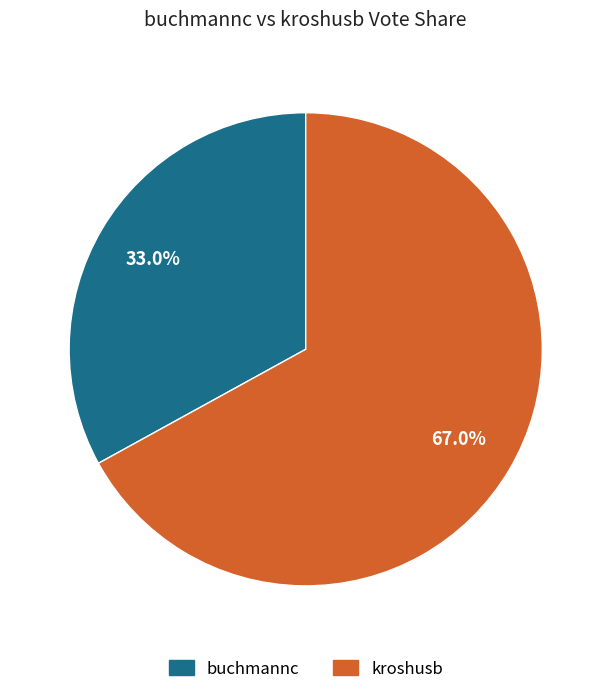

What percentage do buchmannc and kroshusb together represent?

100.0%